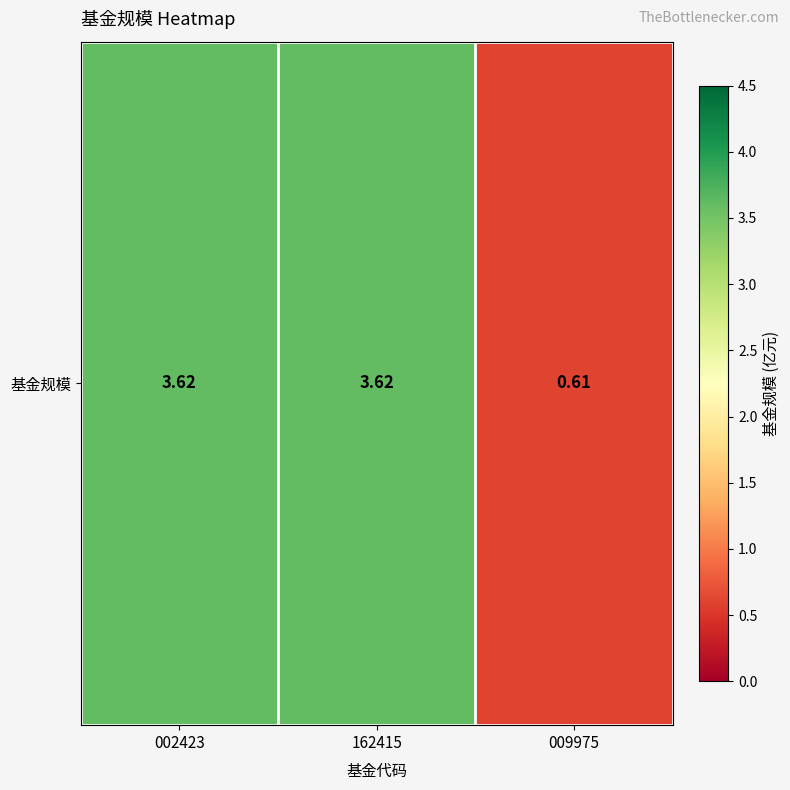

The chart shows a value of 0.6 at 009975. True or false?

True